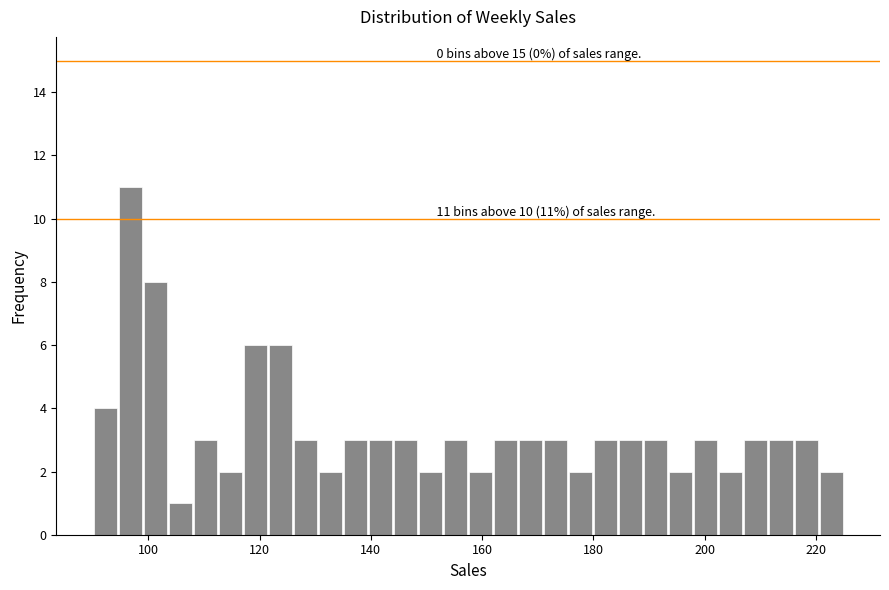

Read against the x-axis, roughly where is the centre of the tallest bar?

96